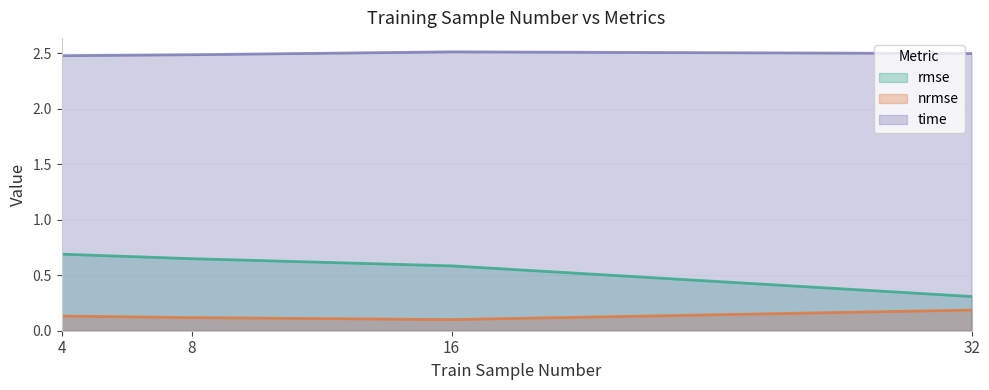

Reading right to left, list all the values displayed in this chart.

rmse: 32=0.3	16=0.6	8=0.6	4=0.7
nrmse: 32=0.2	16=0.1	8=0.1	4=0.1
time: 32=2.5	16=2.5	8=2.5	4=2.5